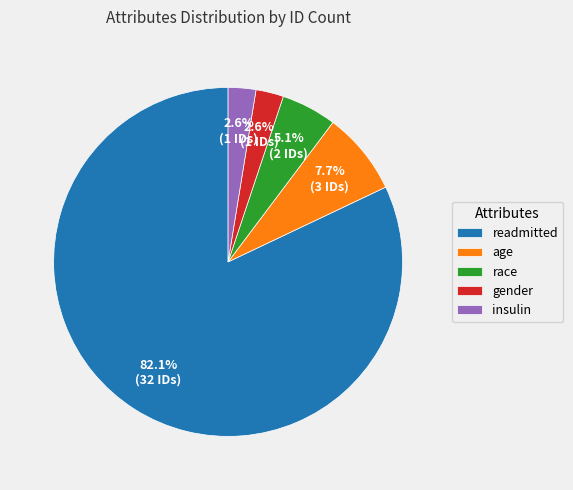

How many segments does this pie chart have?

5